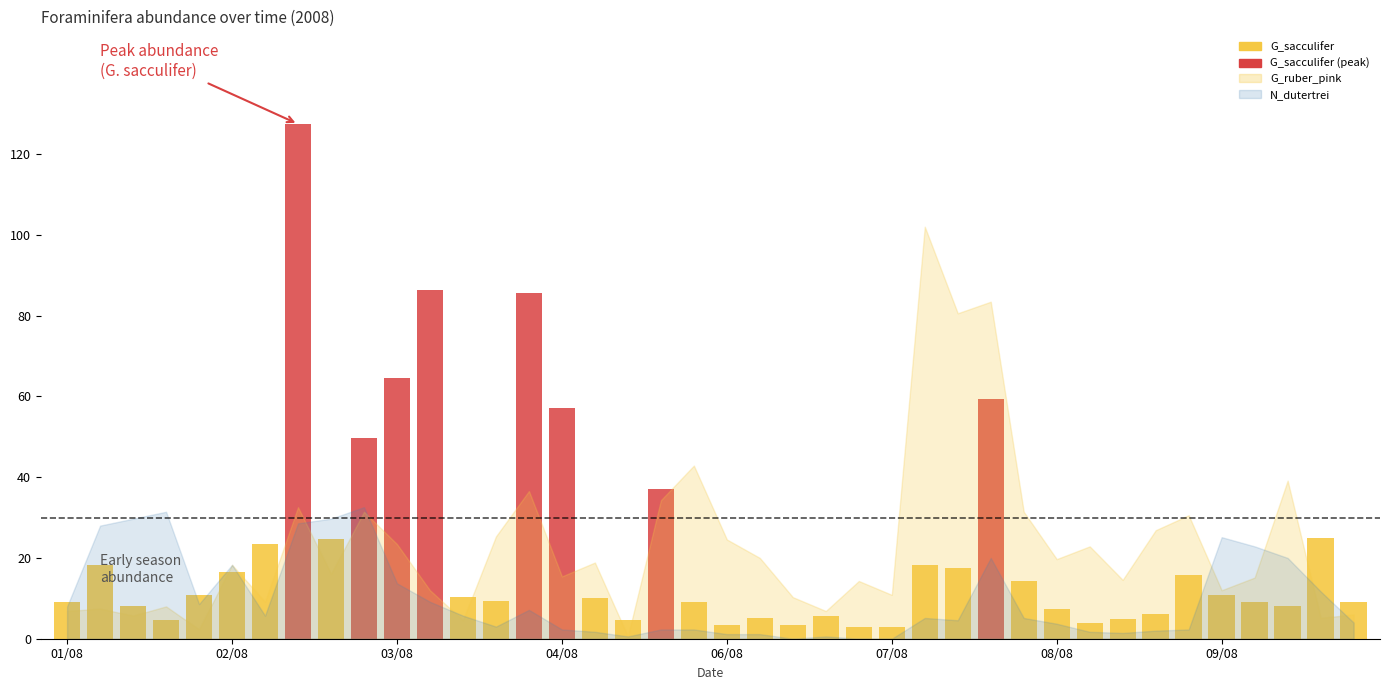

What is the difference between the maximum and second lowest values in the G_ruber_pink series?

99.7